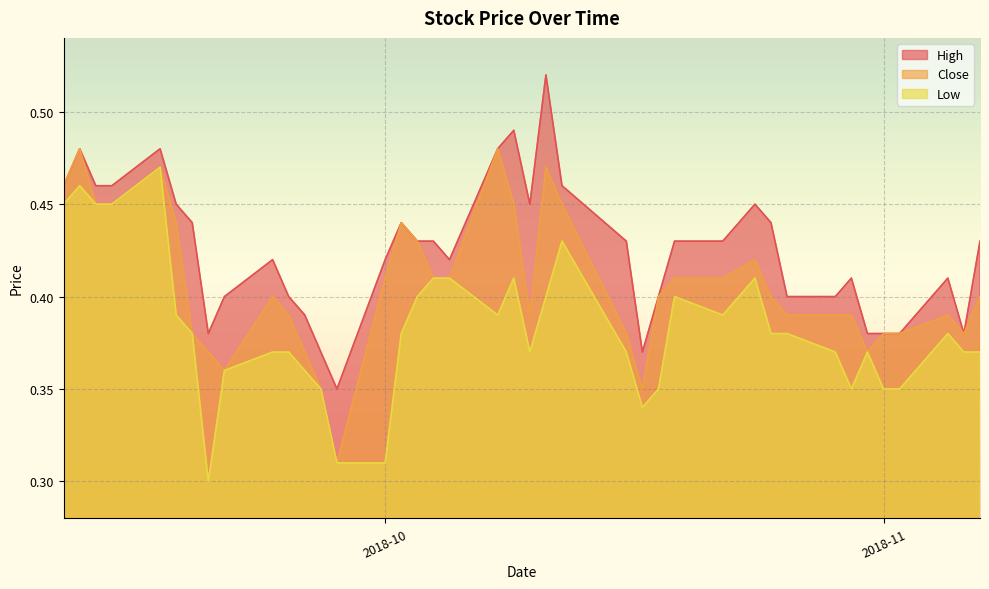

Rank the series by their average value, from highest to lowest.

High, Close, Low